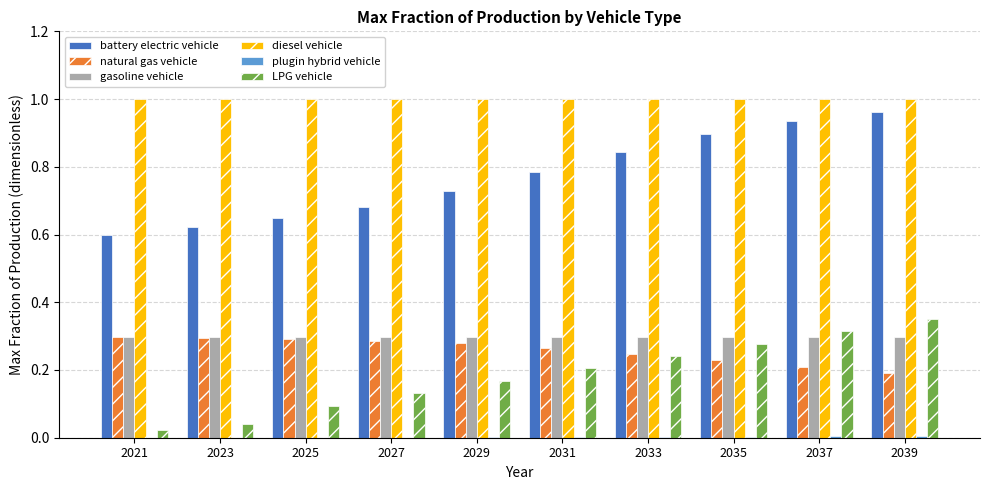

Which series has the largest total across all categories?

diesel vehicle